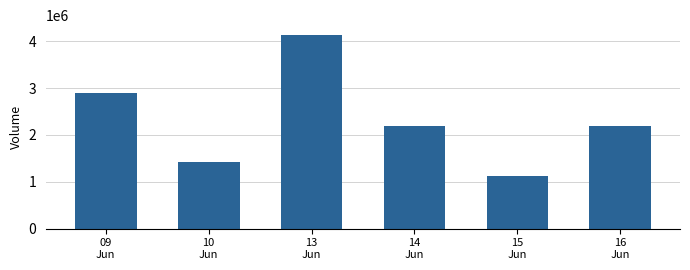

Read the value at 13
Jun, to the nearest 50.

4133750